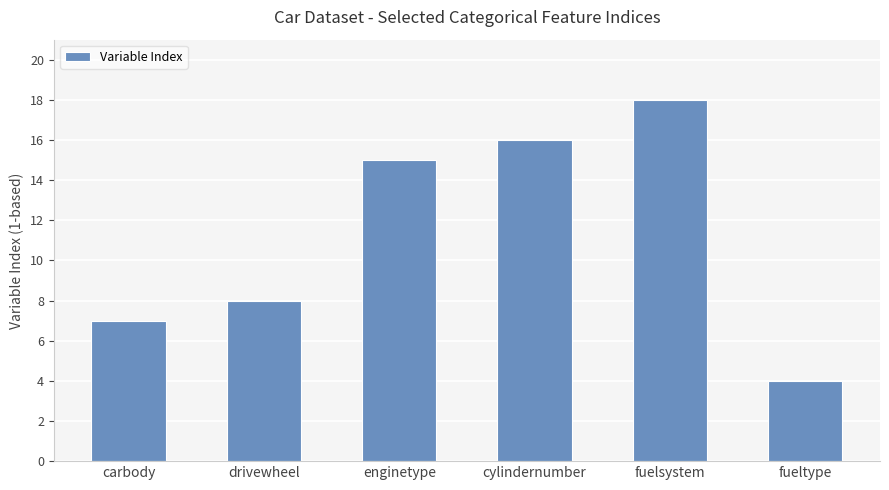

What position from the left is carbody?

1